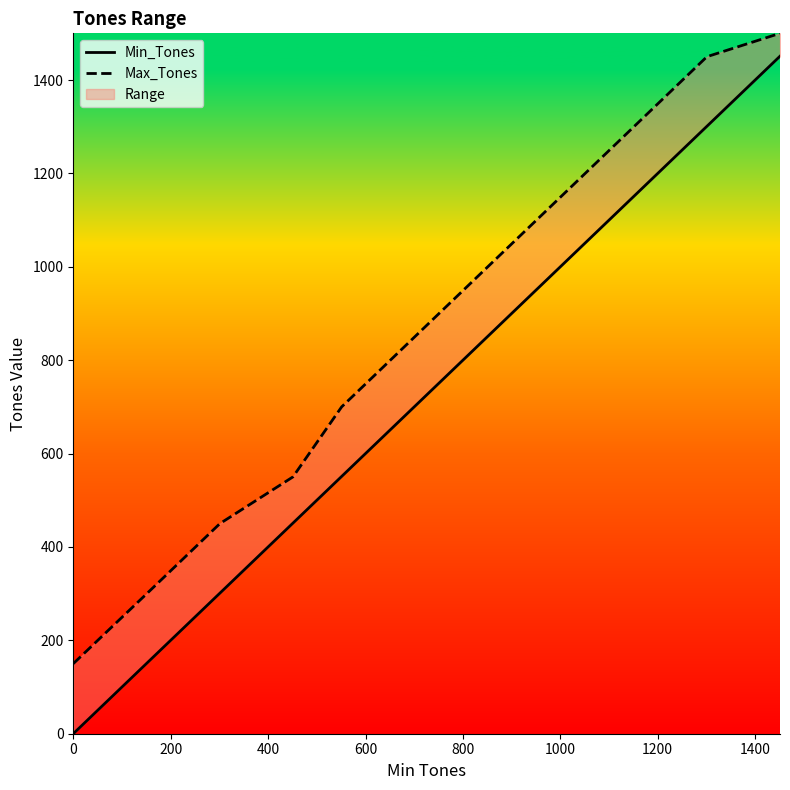

How many lines are shown in the chart?

2